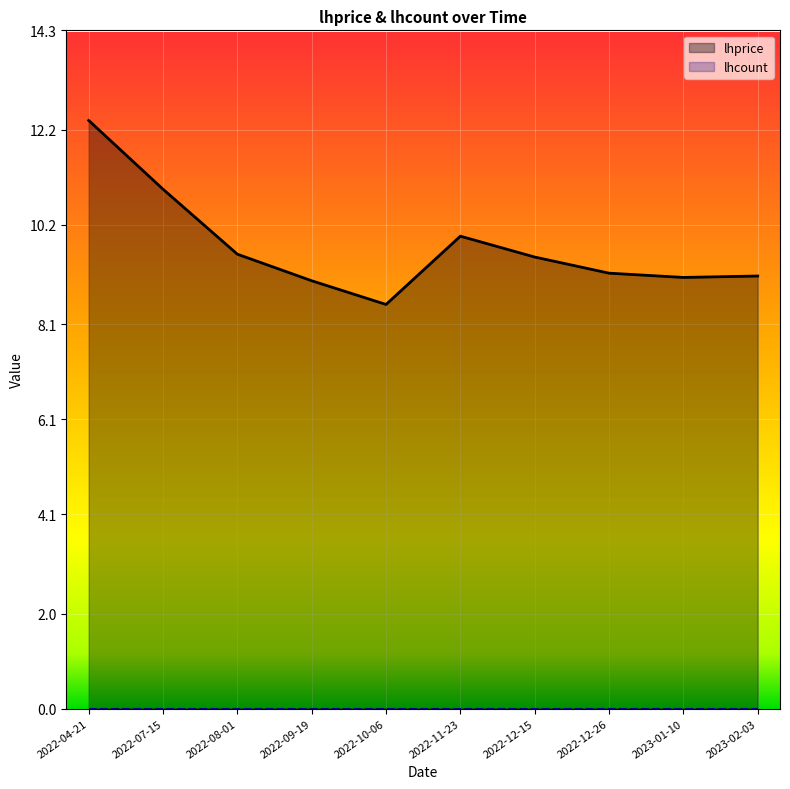

What is the sum of all values?

97.3